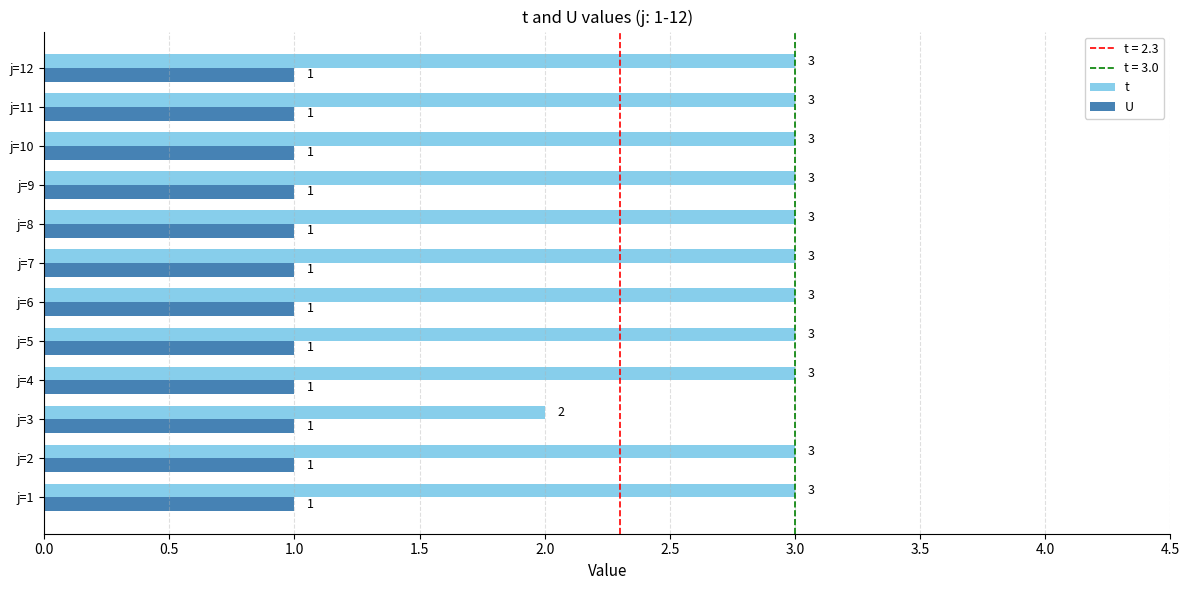

Which series has the largest range (max minus min)?

t